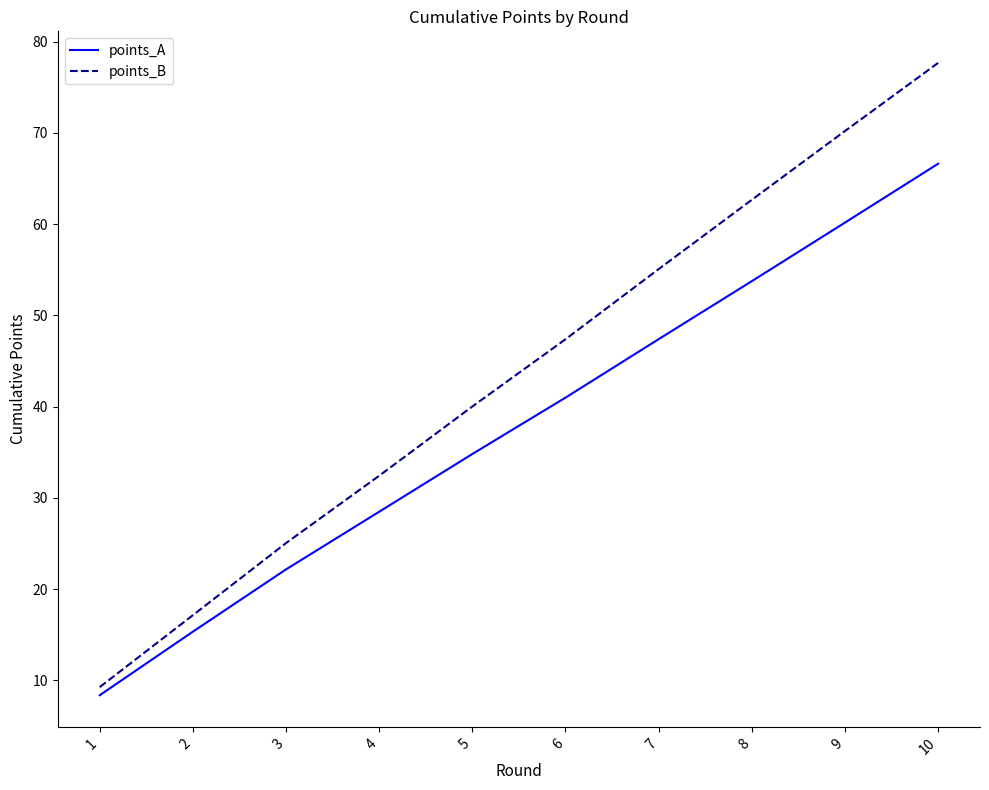

Reading left to right, list all the values displayed in this chart.

points_A: 8.4	15.3	22.2	28.5	34.8	41.0	47.4	53.7	60.2	66.6
points_B: 9.3	17.1	25.0	32.4	40.0	47.4	55.1	62.7	70.2	77.7